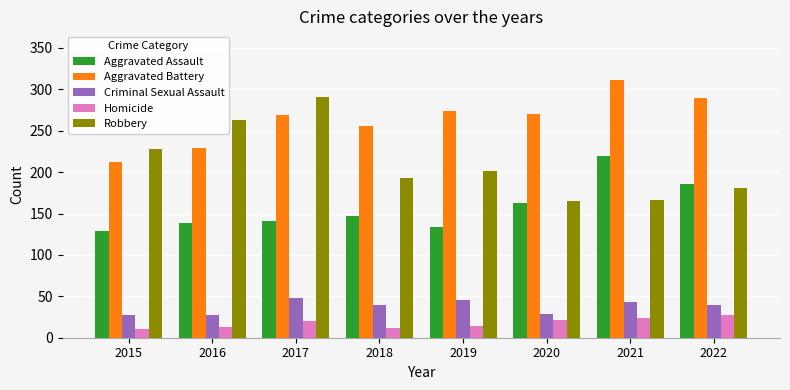

Which series changed the most between 2015 and 2016?

Robbery